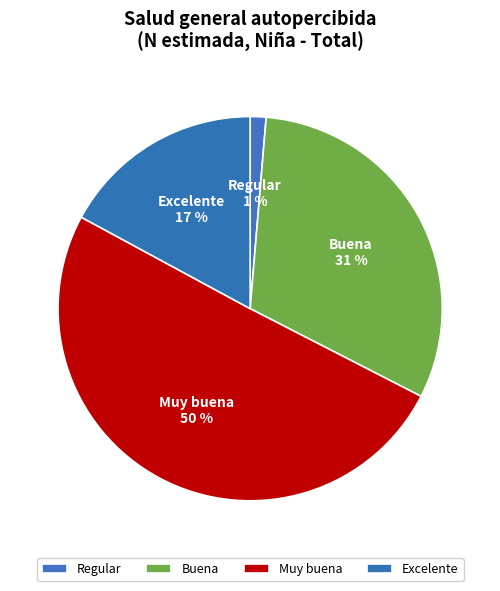

What is the change in value from Muy buena to Excelente?

-66020